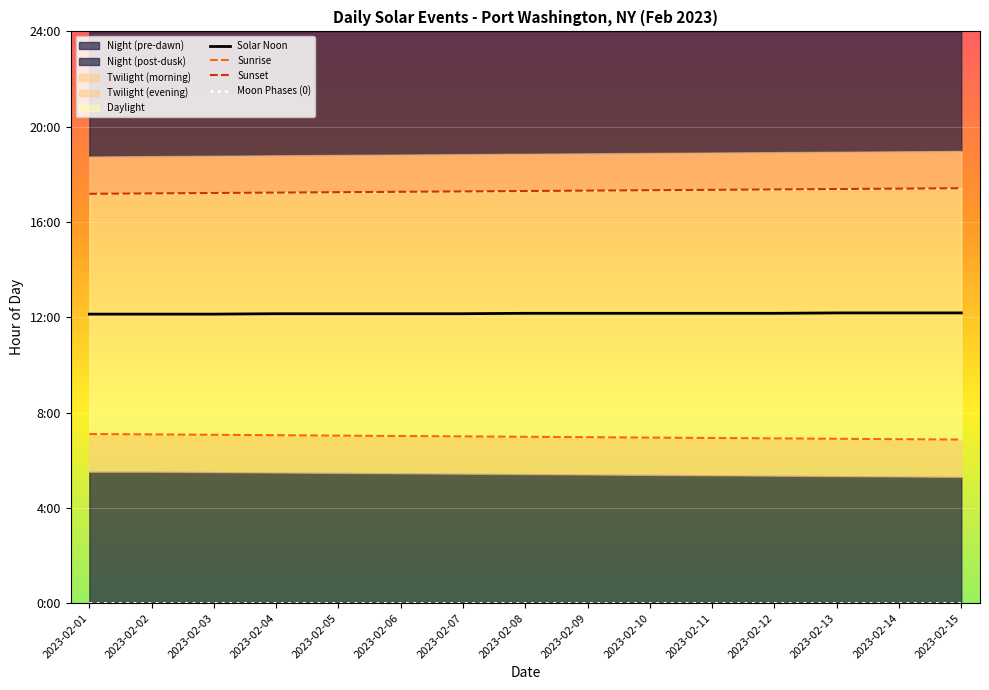

True or false: Moon Phases (0) and Solar Noon cross at least once.

False